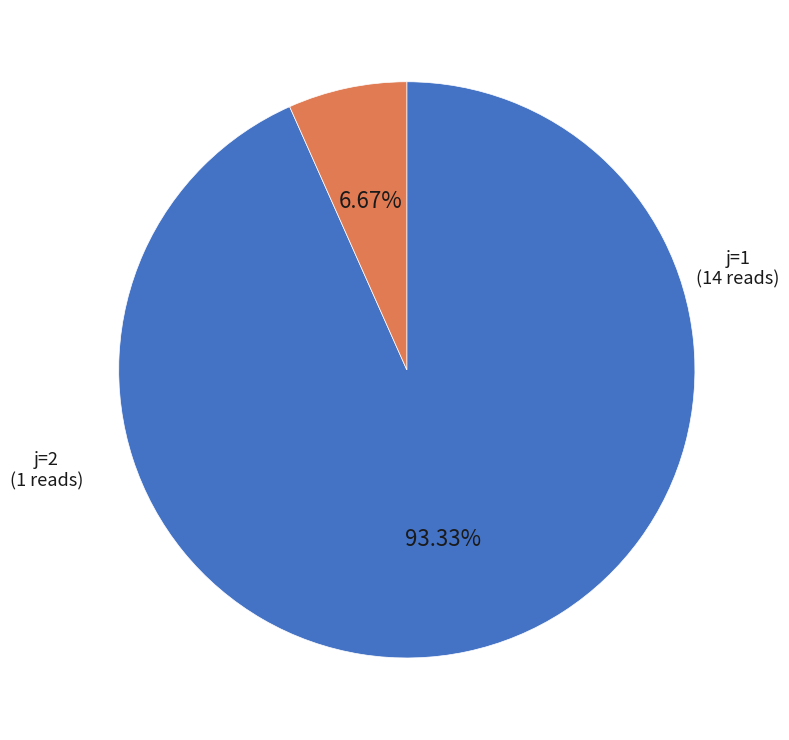

Combined, do j=2 and j=1 account for over 50%?

Yes